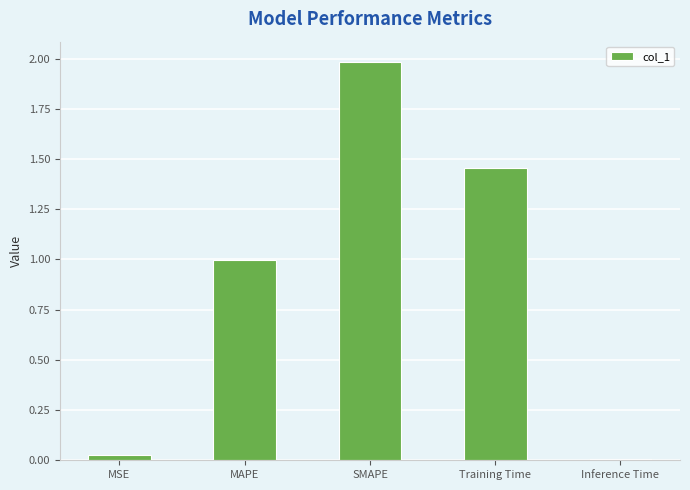

What is the change in value from MSE to Training Time?

+1.4